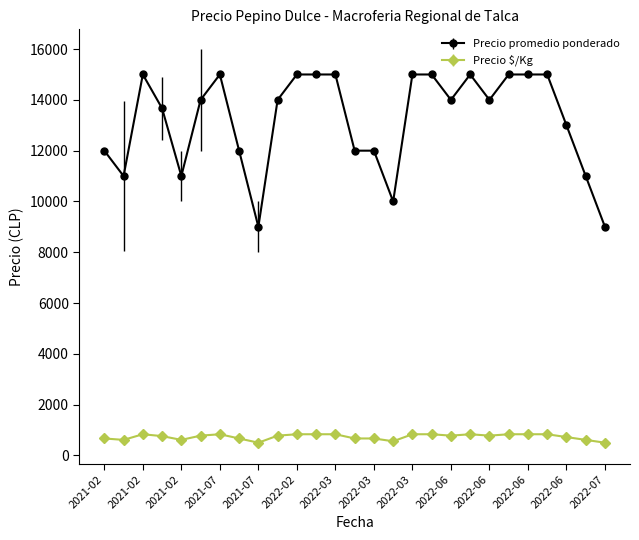

What are all the series names shown in the legend?

Precio promedio ponderado, Precio $/Kg